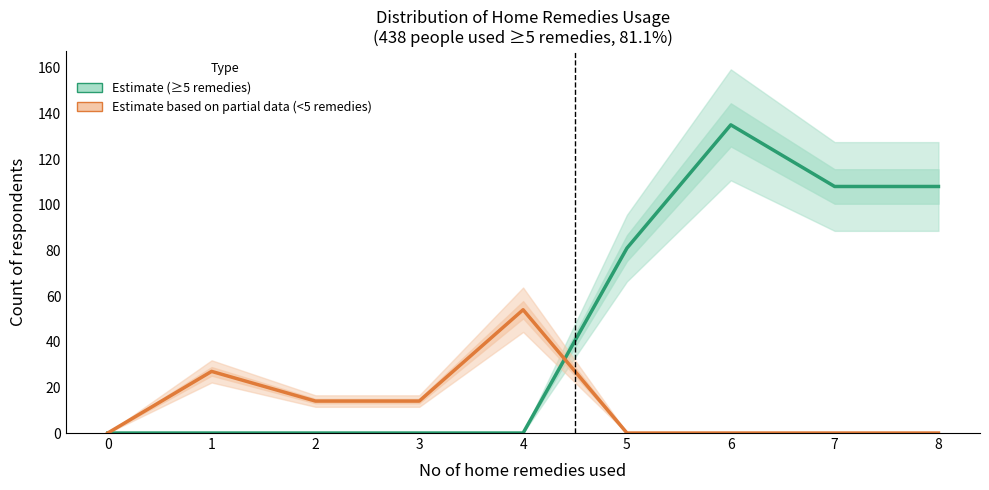

How many distinct data groups are displayed?

2